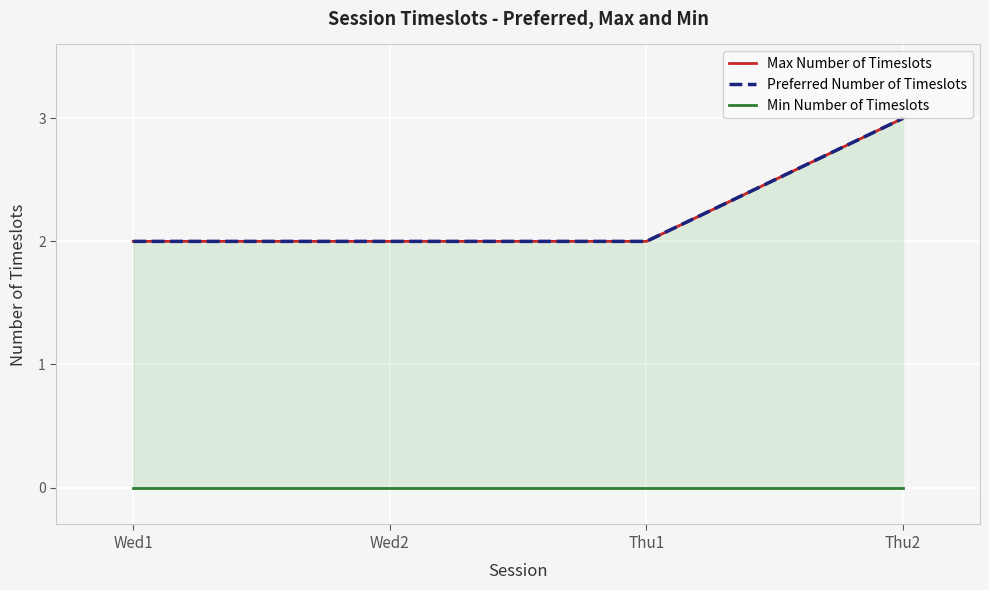

At which category is the sum across all series the highest?

Thu2